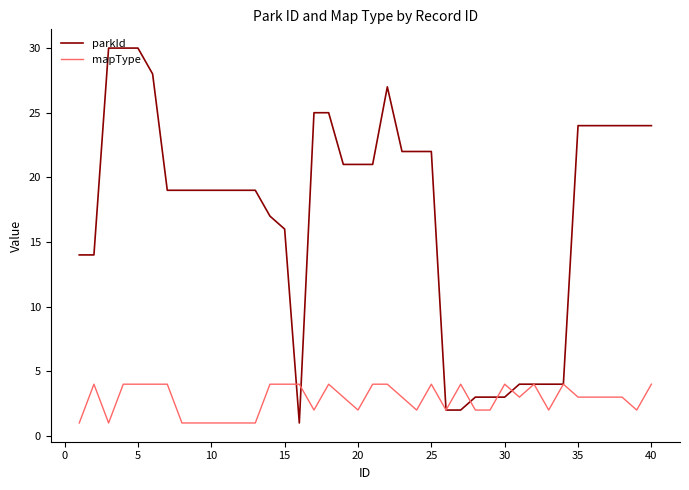

Which series has the largest total across all categories?

parkId